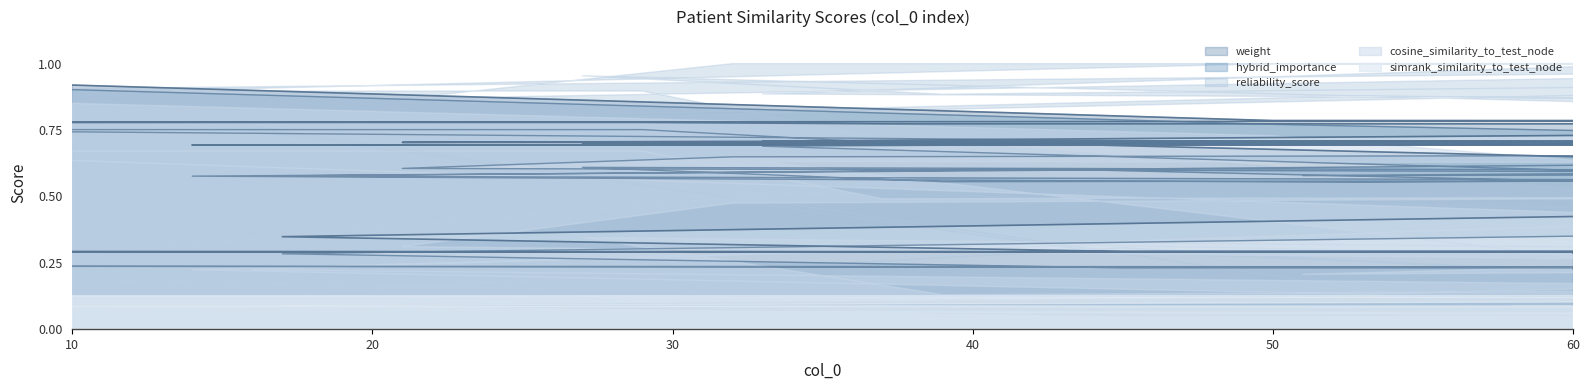

How many interior local peaks does the hybrid_importance series have?

10